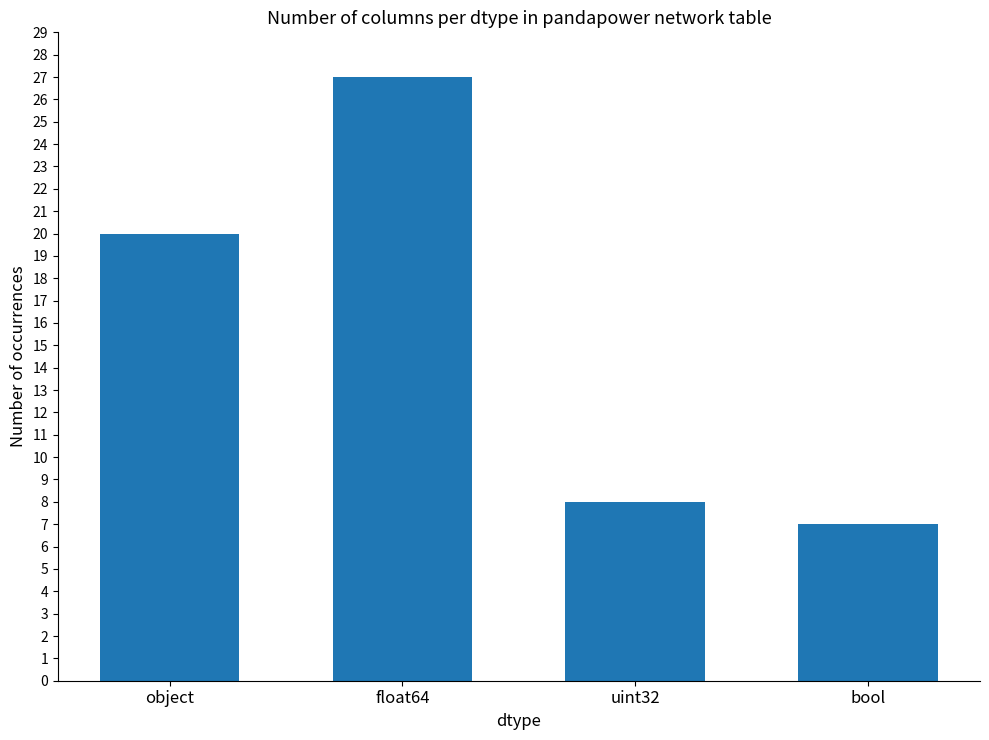

Is it true that the value at float64 is 43?

False